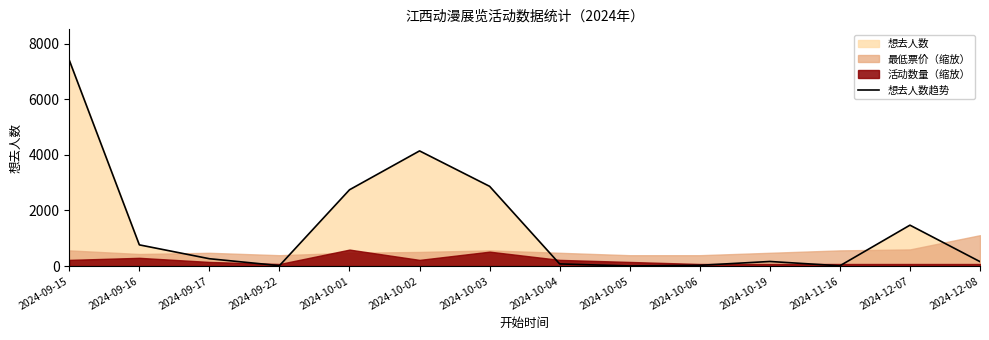

Is it true that the value at 2024-12-07 is 904?

False